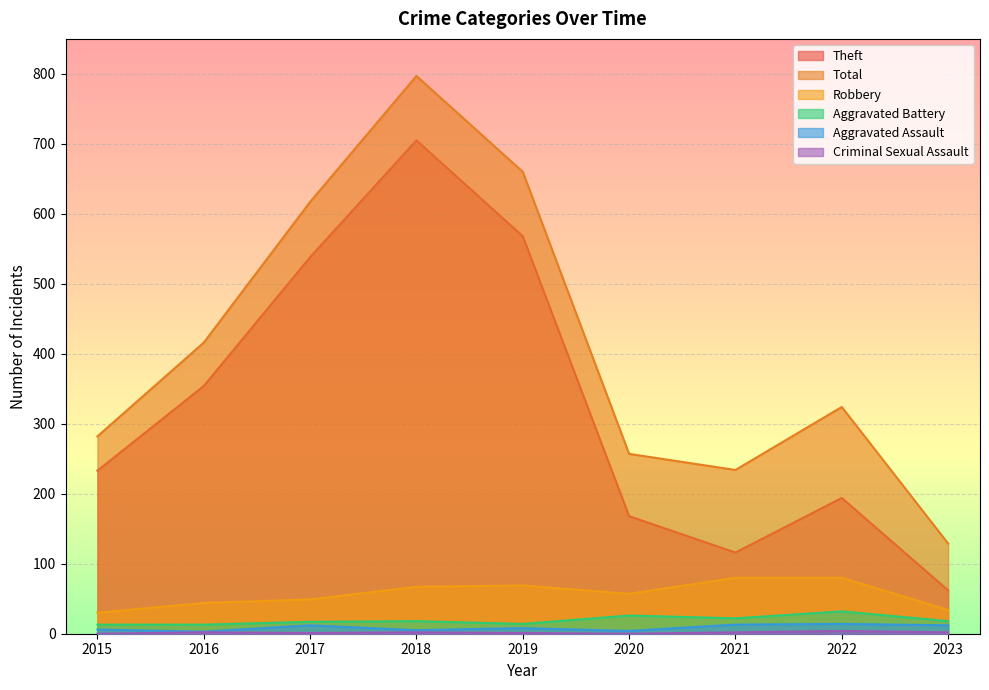

What is the difference between the highest and lowest values at 2018?

795